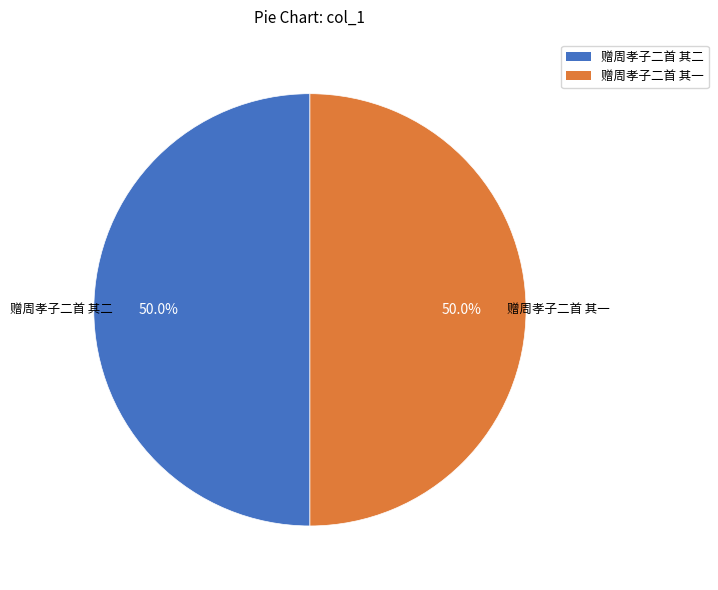

To the nearest percent, what percentage of the pie is 赠周孝子二首 其一?

50%